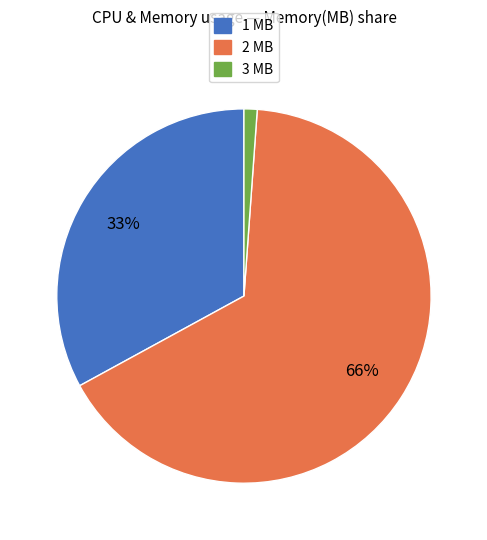

Does any single category account for the majority?

Yes